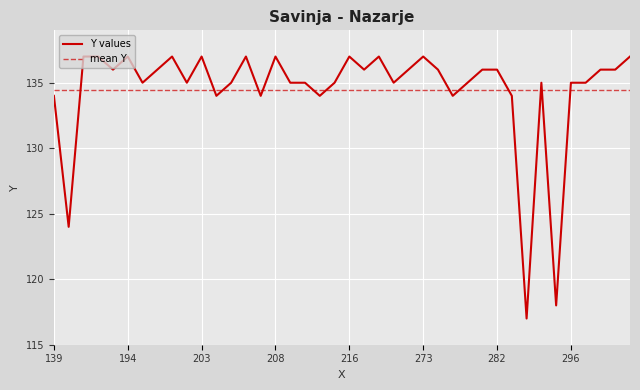

What is the lowest value of the Y values series?

117